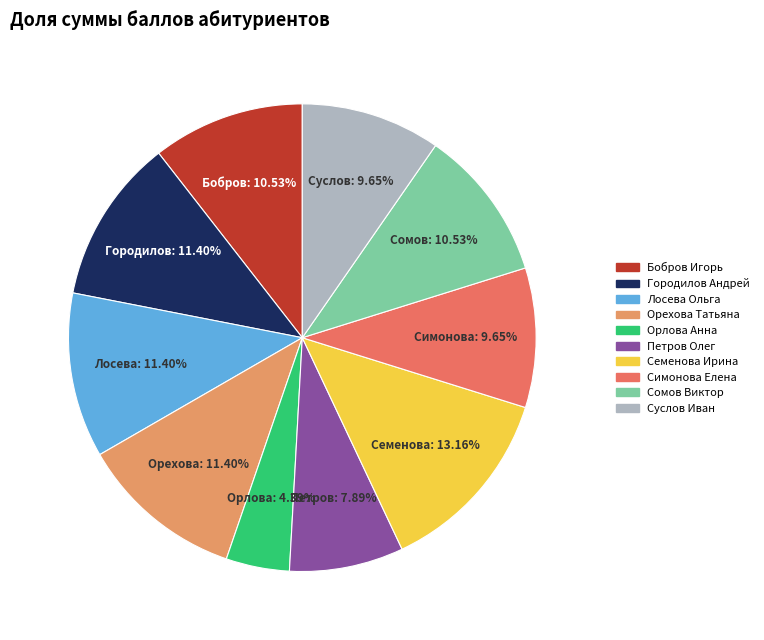

To the nearest percent, what portion does Городилов Андрей represent?

11%